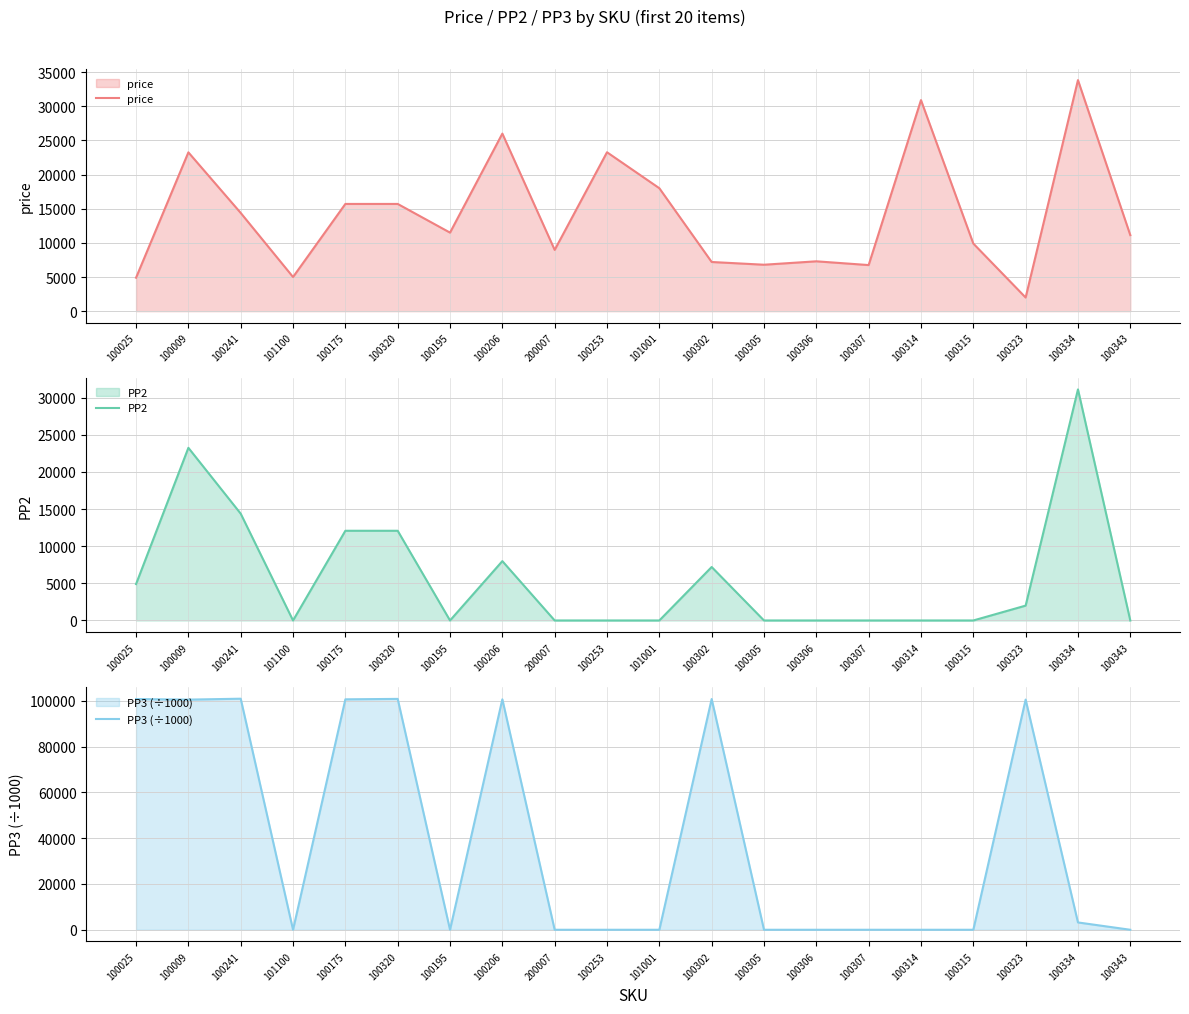

At which category does PP3 (÷1000) reach its first local valley?

100009